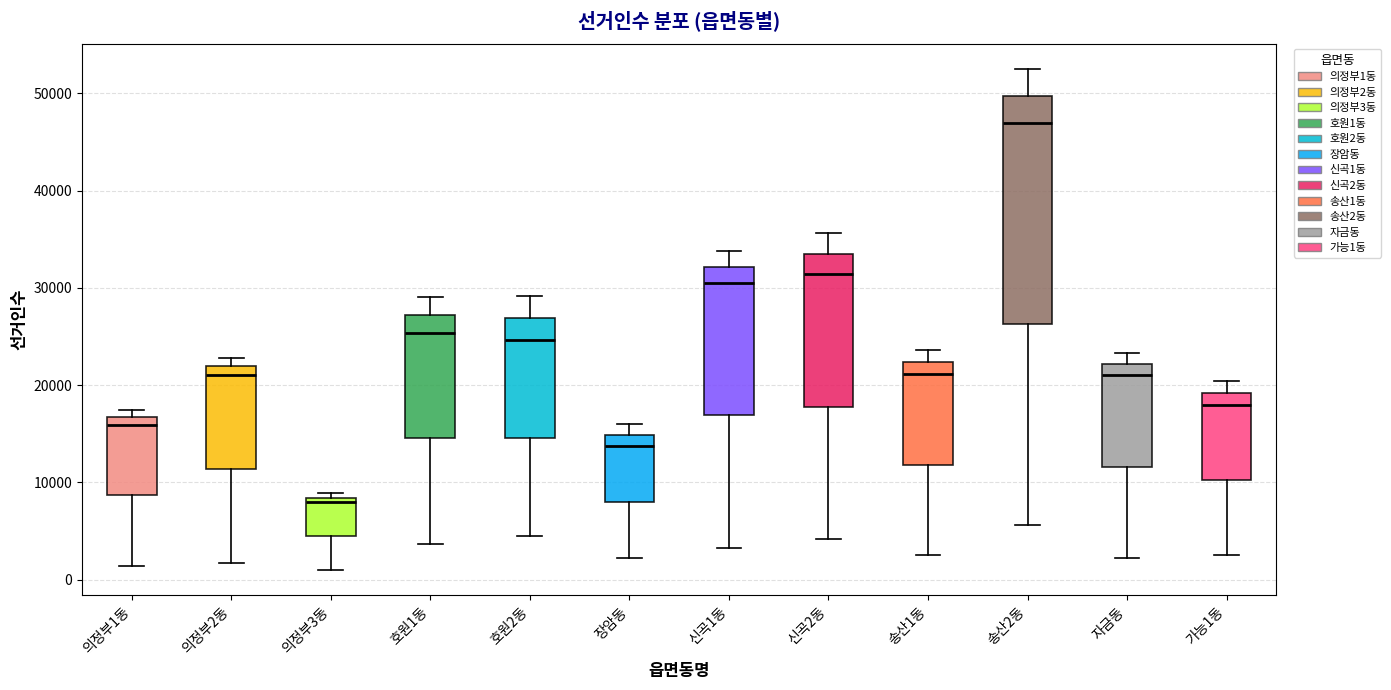

Comparing the boxes themselves (not the whiskers), which one is the tallest?

송산2동